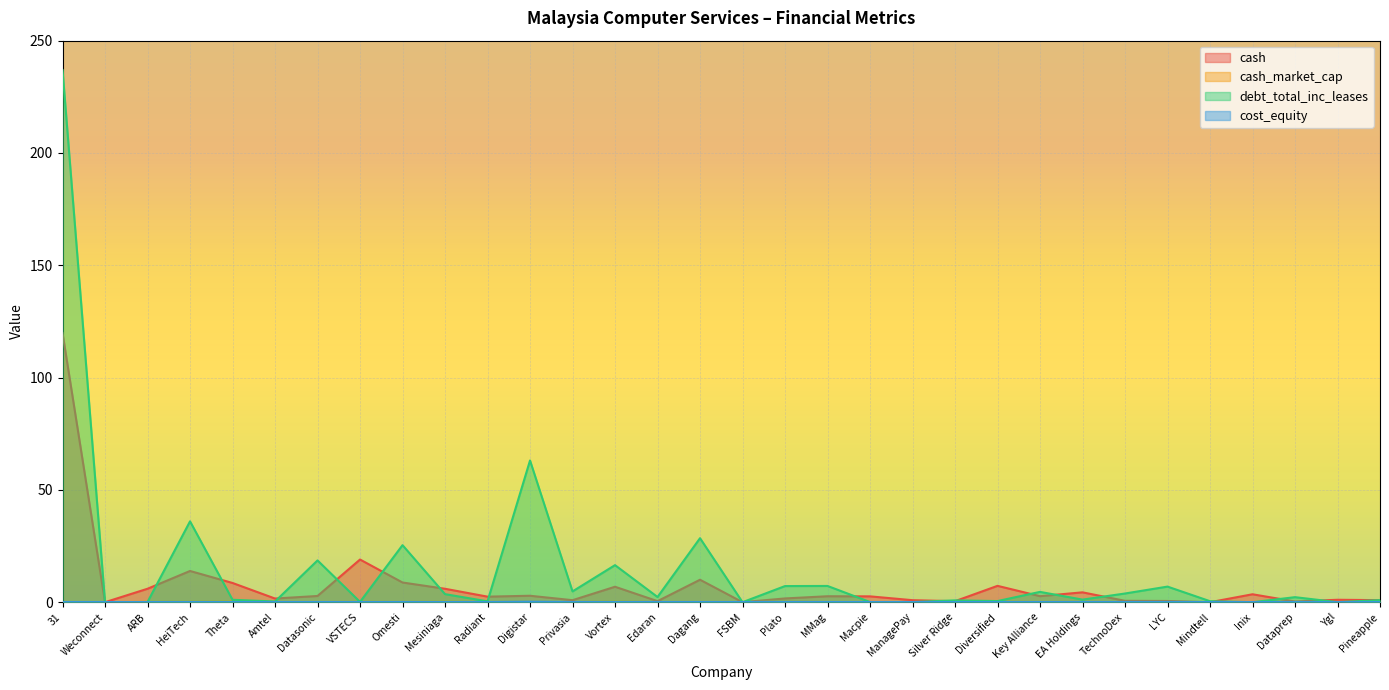

What is the difference between the maximum and minimum values in the cash series?

119.8